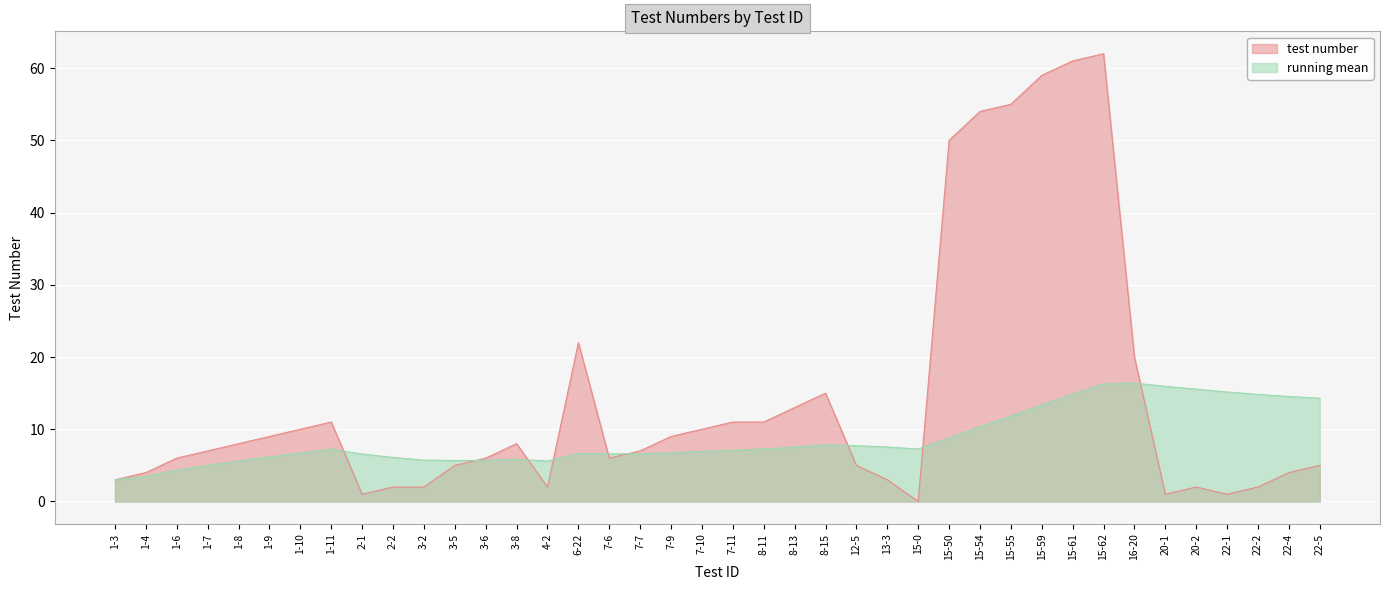

Reading left to right, list all the values displayed in this chart.

1-3=3	1-4=4	1-6=6	1-7=7	1-8=8	1-9=9	1-10=10	1-11=11	2-1=1	2-2=2	3-2=2	3-5=5	3-6=6	3-8=8	4-2=2	6-22=22	7-6=6	7-7=7	7-9=9	7-10=10	7-11=11	8-11=11	8-13=13	8-15=15	12-5=5	13-3=3	15-0=0	15-50=50	15-54=54	15-55=55	15-59=59	15-61=61	15-62=62	16-20=20	20-1=1	20-2=2	22-1=1	22-2=2	22-4=4	22-5=5